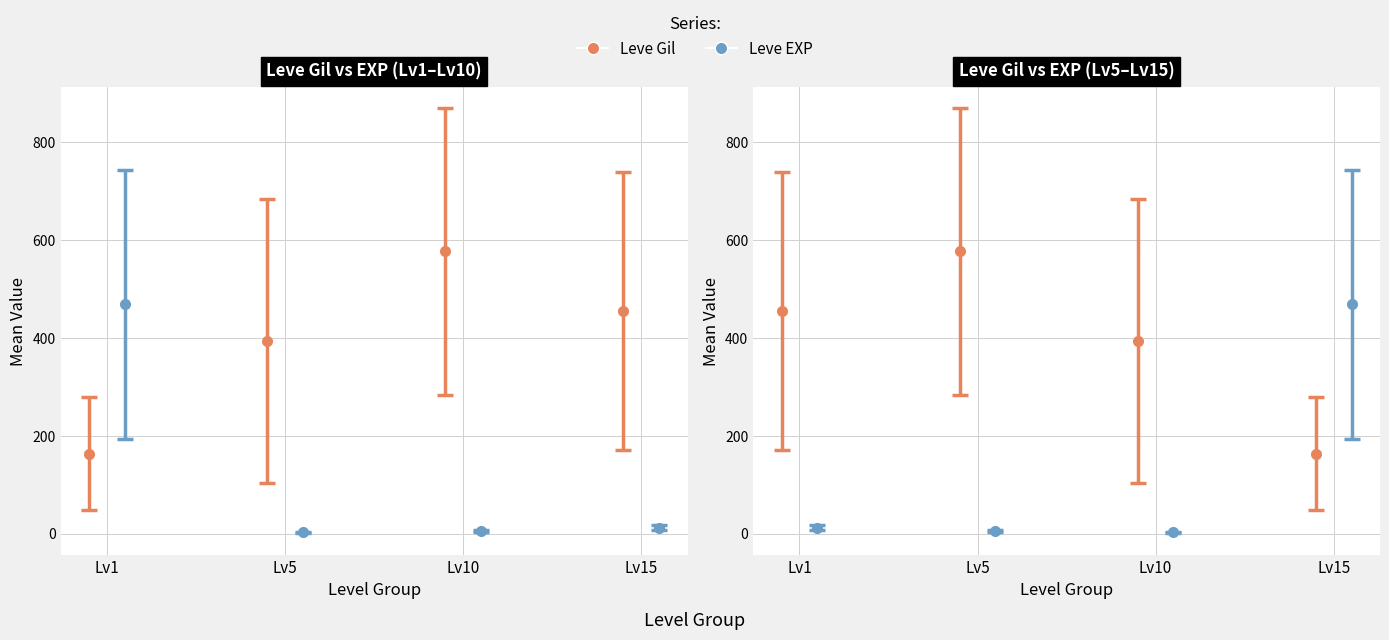

Are the bars horizontal?

No